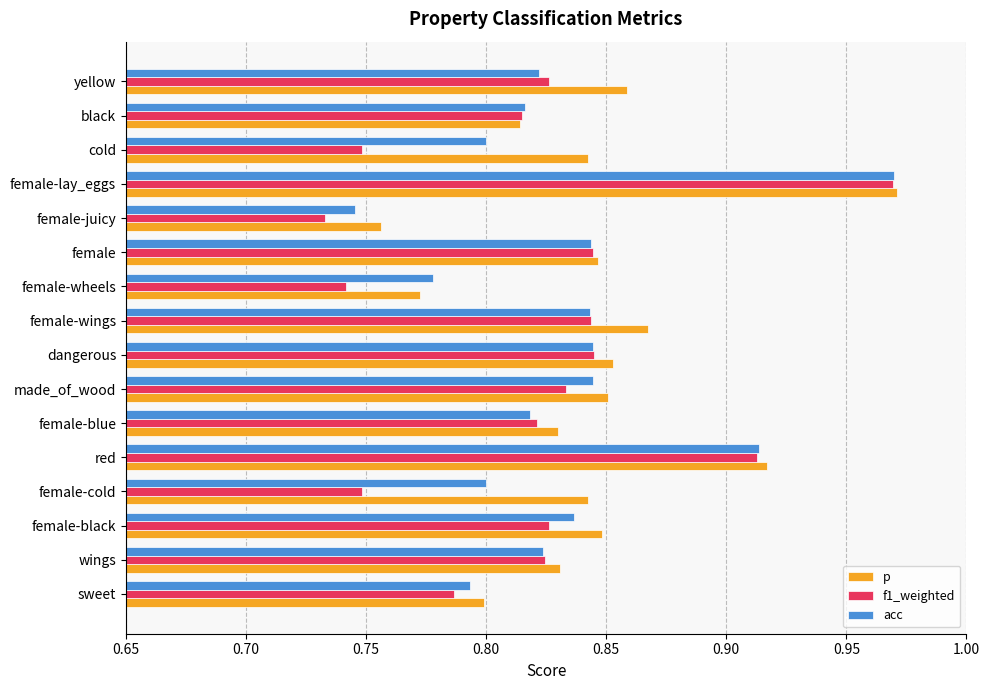

Between female-cold and female-lay_eggs, which series saw the biggest shift?

f1_weighted